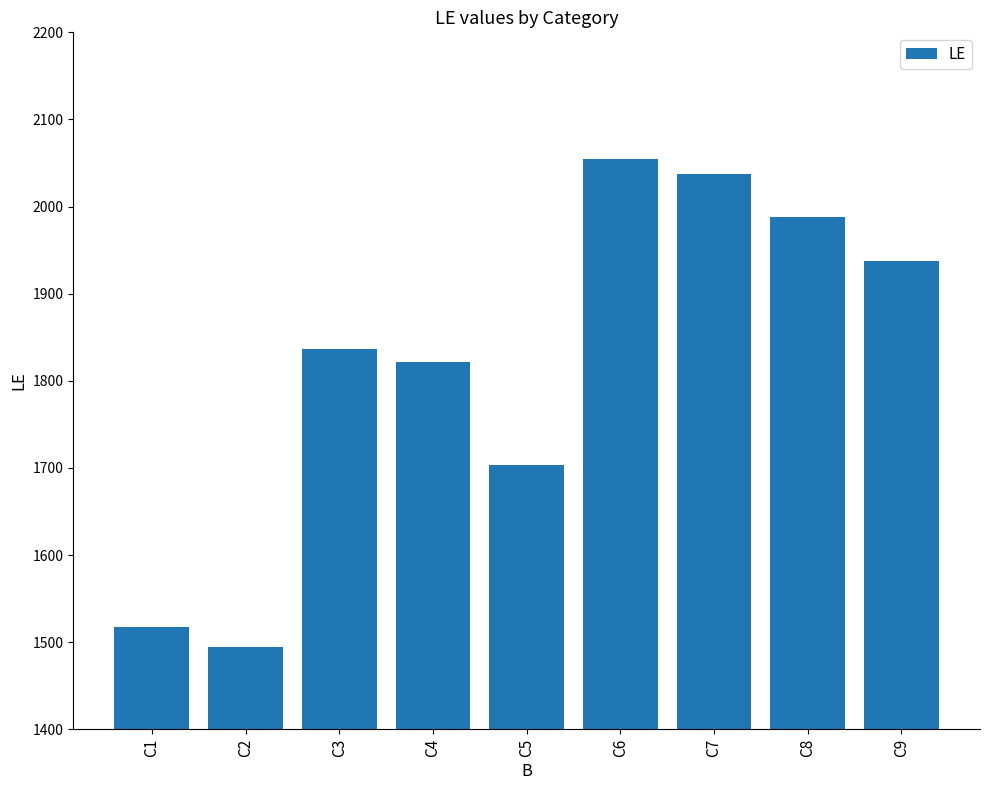

Which has a higher value, C7 or C1?

C7